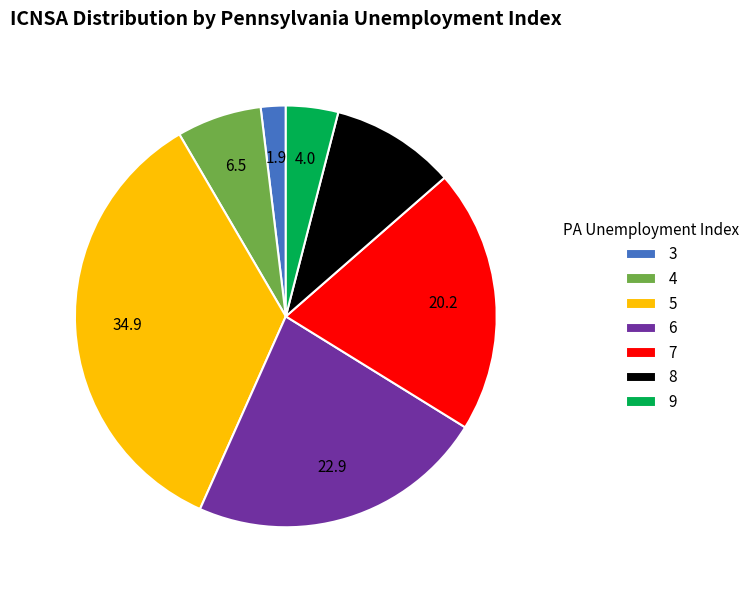

Is 7 the majority of the pie?

No